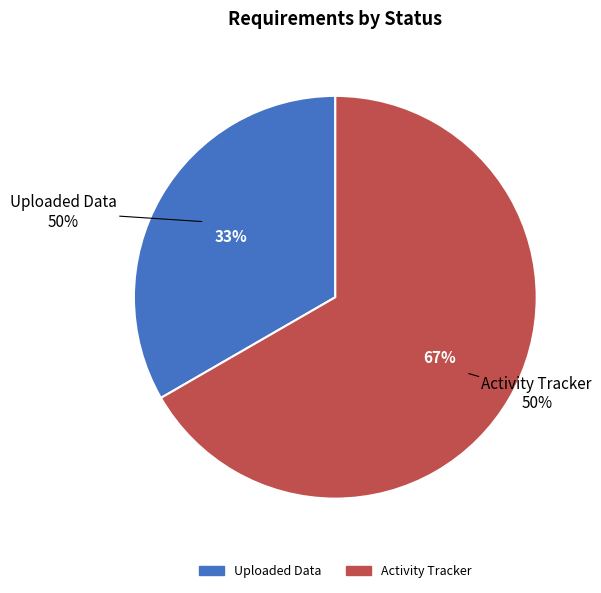

Count the number of slices in the pie.

2